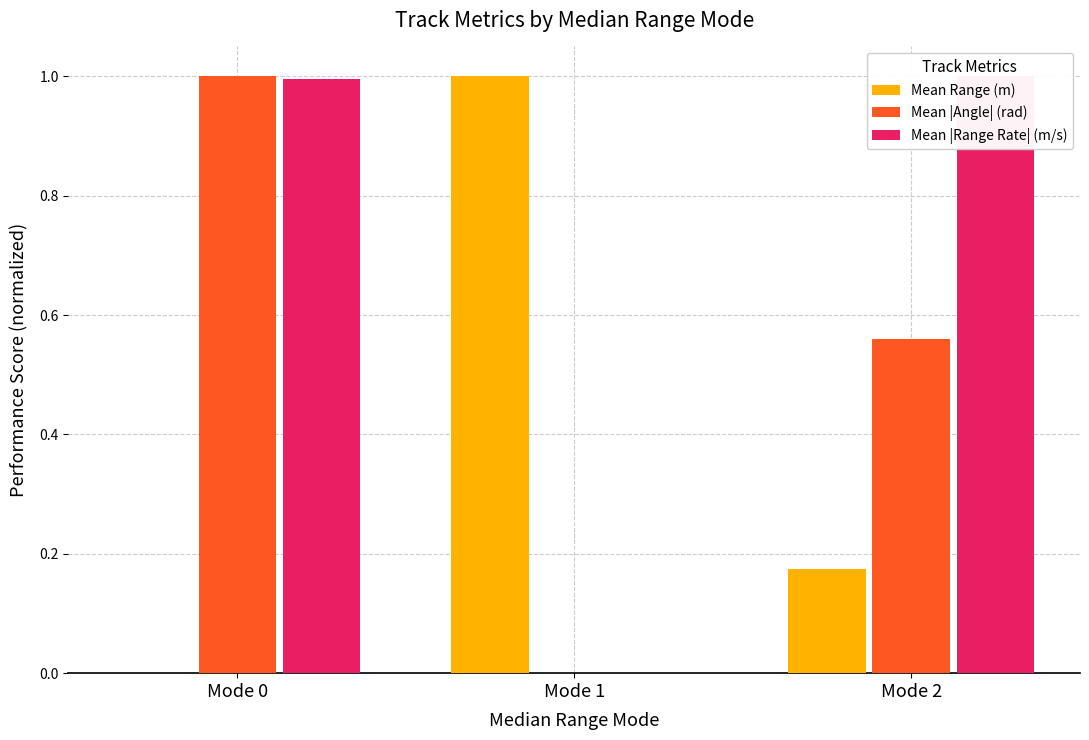

What are all the series names shown in the legend?

Mean Range (m), Mean |Angle| (rad), Mean |Range Rate| (m/s)